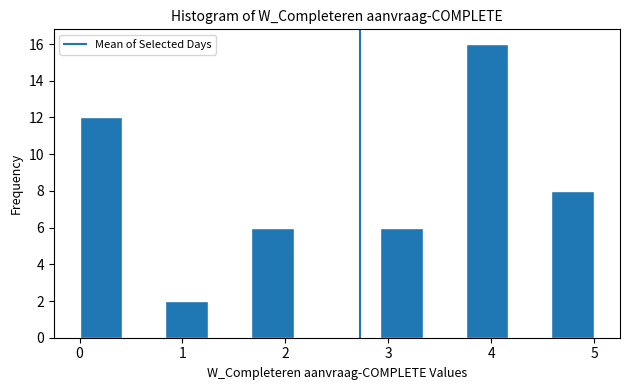

Reading left to right, transcribe this chart: for each bar, give the range it covers on the x-axis and its height. Neither the bar edges nor the heights are printed on the chart, so give them approximately, as read against the axes.

0.0 to 0.4: 12
0.4 to 0.8: 0
0.8 to 1.3: 2
1.3 to 1.7: 0
1.7 to 2.1: 6
2.1 to 2.5: 0
2.5 to 2.9: 0
2.9 to 3.3: 6
3.3 to 3.8: 0
3.8 to 4.2: 16
4.2 to 4.6: 0
4.6 to 5.0: 8